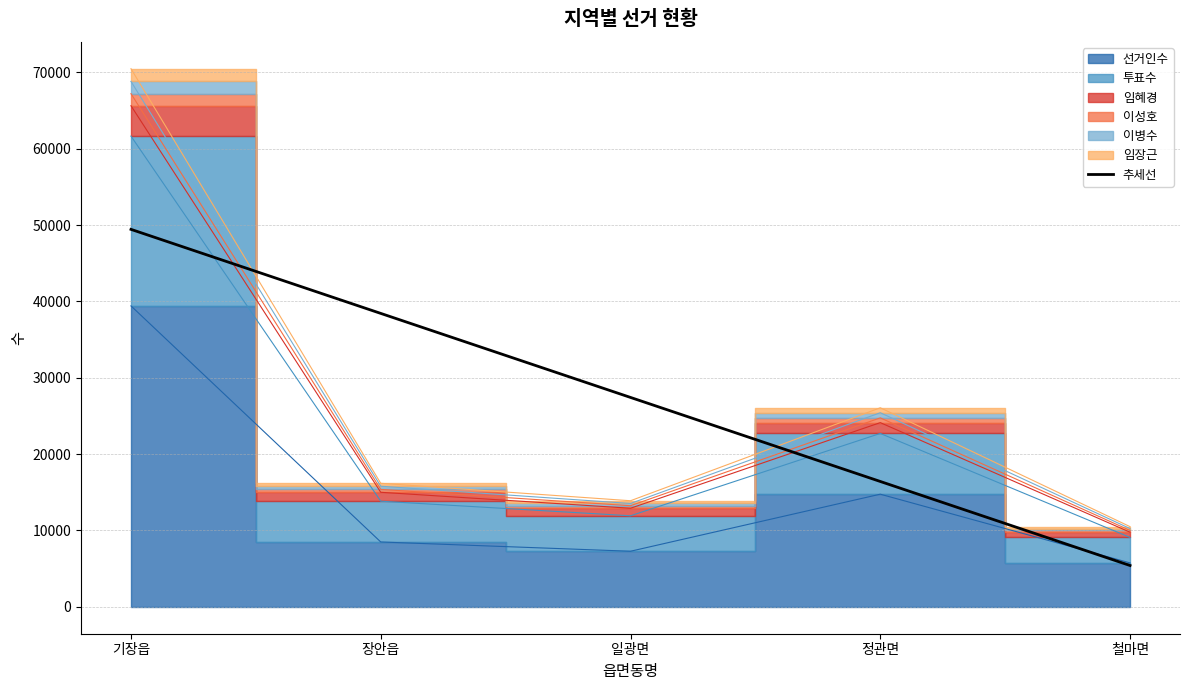

In 이성호, how many points are lower than both neighbors (excluding endpoints)?

1